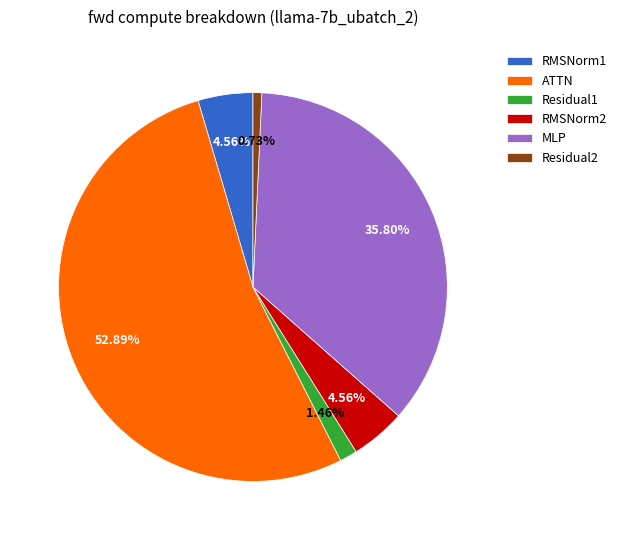

Combined, what portion of the pie is Residual2 and RMSNorm1?

5.3%